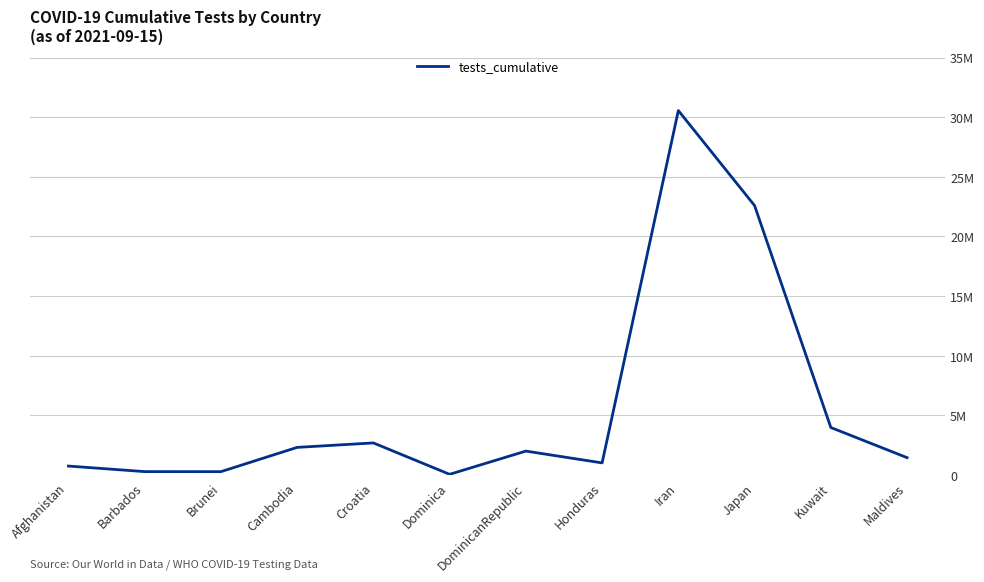

At which label does the data first exceed 2010899?

Cambodia